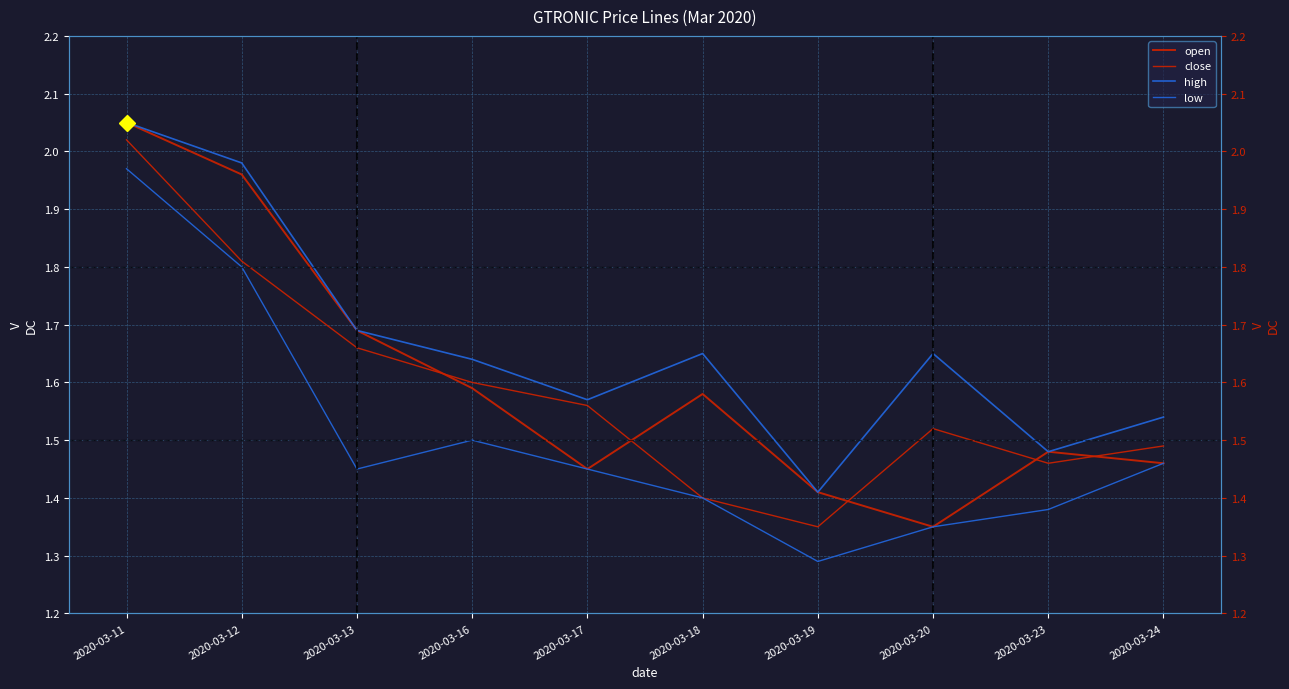

What is the minimum value for close?

1.4